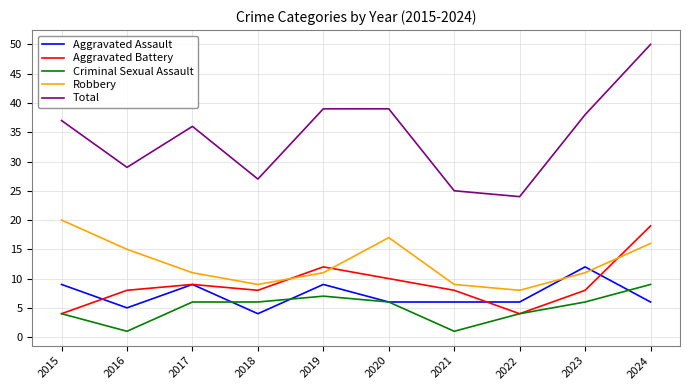

Reading left to right, extract all data points from this chart.

Aggravated Assault: 9	5	9	4	9	6	6	6	12	6
Aggravated Battery: 4	8	9	8	12	10	8	4	8	19
Criminal Sexual Assault: 4	1	6	6	7	6	1	4	6	9
Robbery: 20	15	11	9	11	17	9	8	11	16
Total: 37	29	36	27	39	39	25	24	38	50